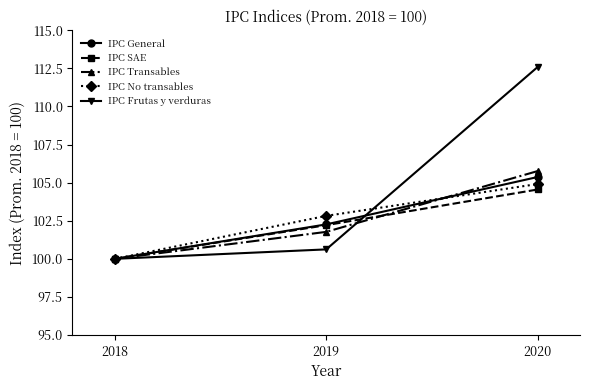

Which category has the lowest value in the IPC Transables series?

2018